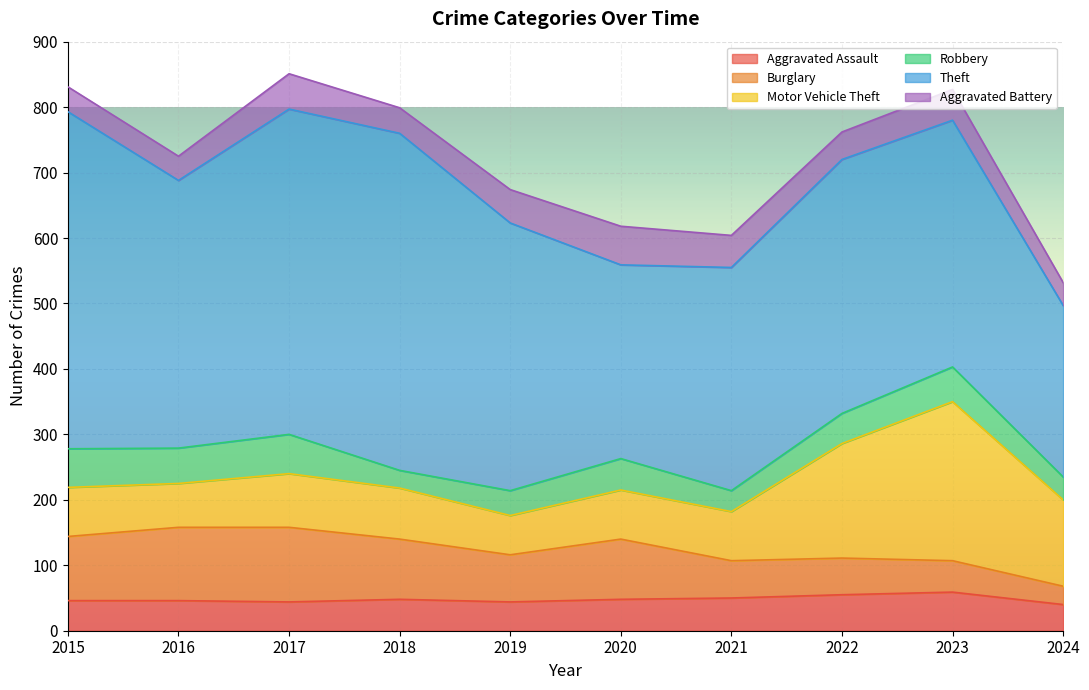

Is it true that Aggravated Assault equals 69 at 2024?

False